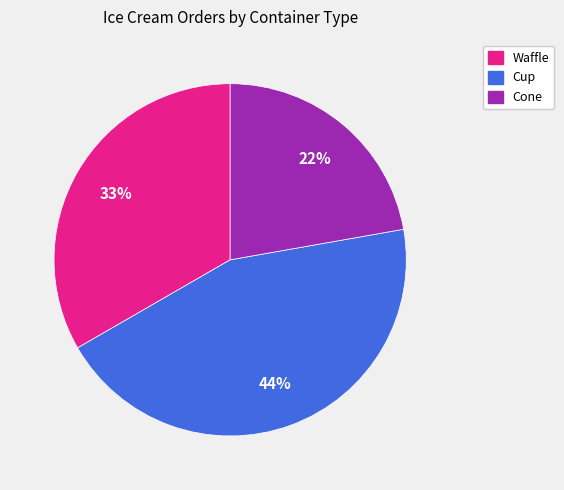

What is the ratio of the value at Cup to the value at Cone?

2.0